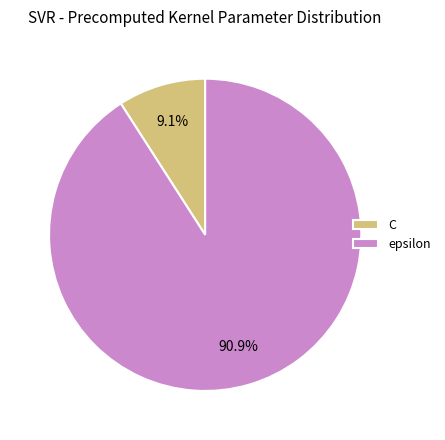

How many segments does this pie chart have?

2